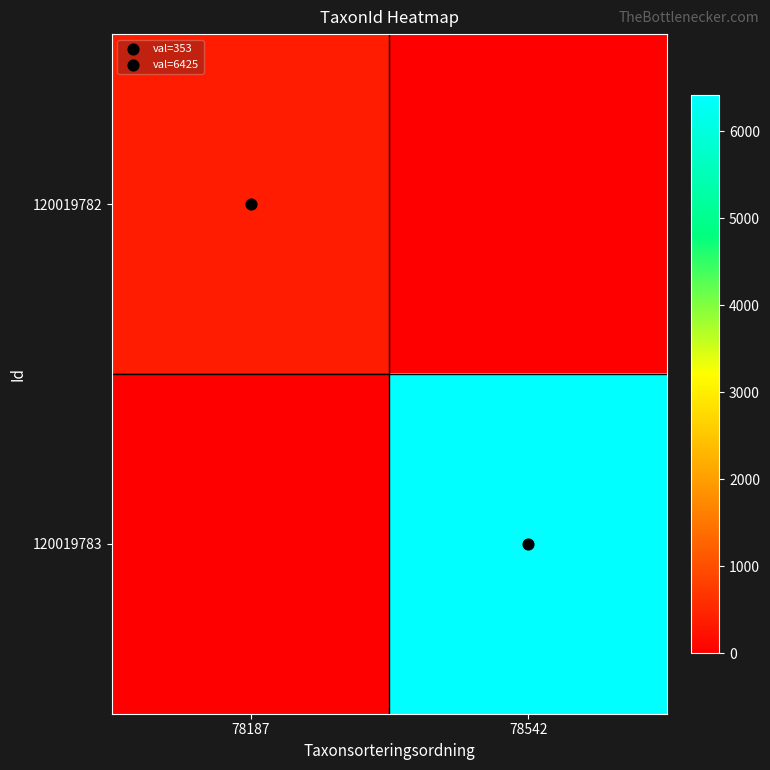

List the series in order of their overall mean, lowest first.

120019782, 120019783